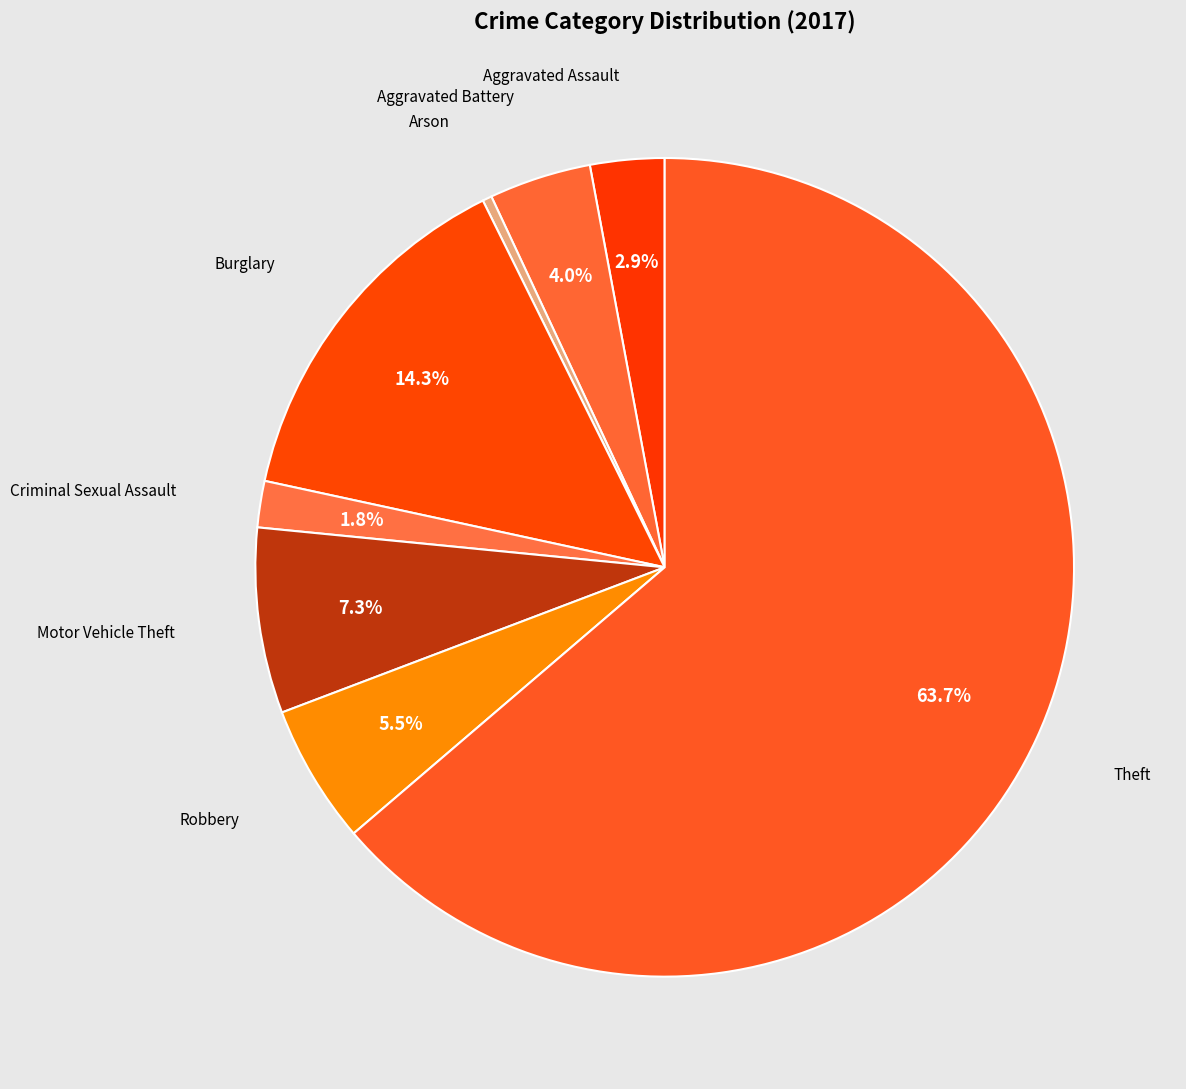

How many segments does this pie chart have?

8